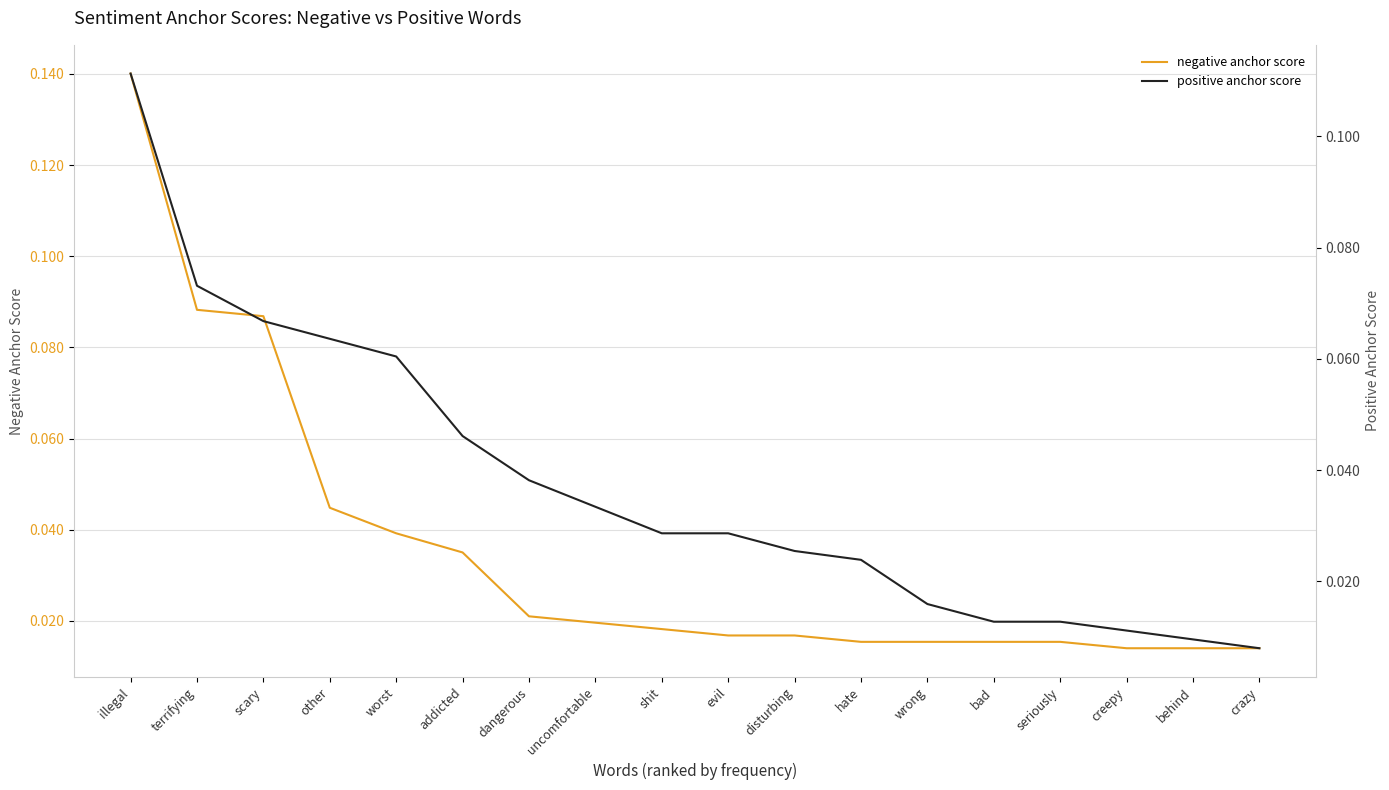

Which series ends up on top after the final intersection of negative anchor score and positive anchor score?

negative anchor score